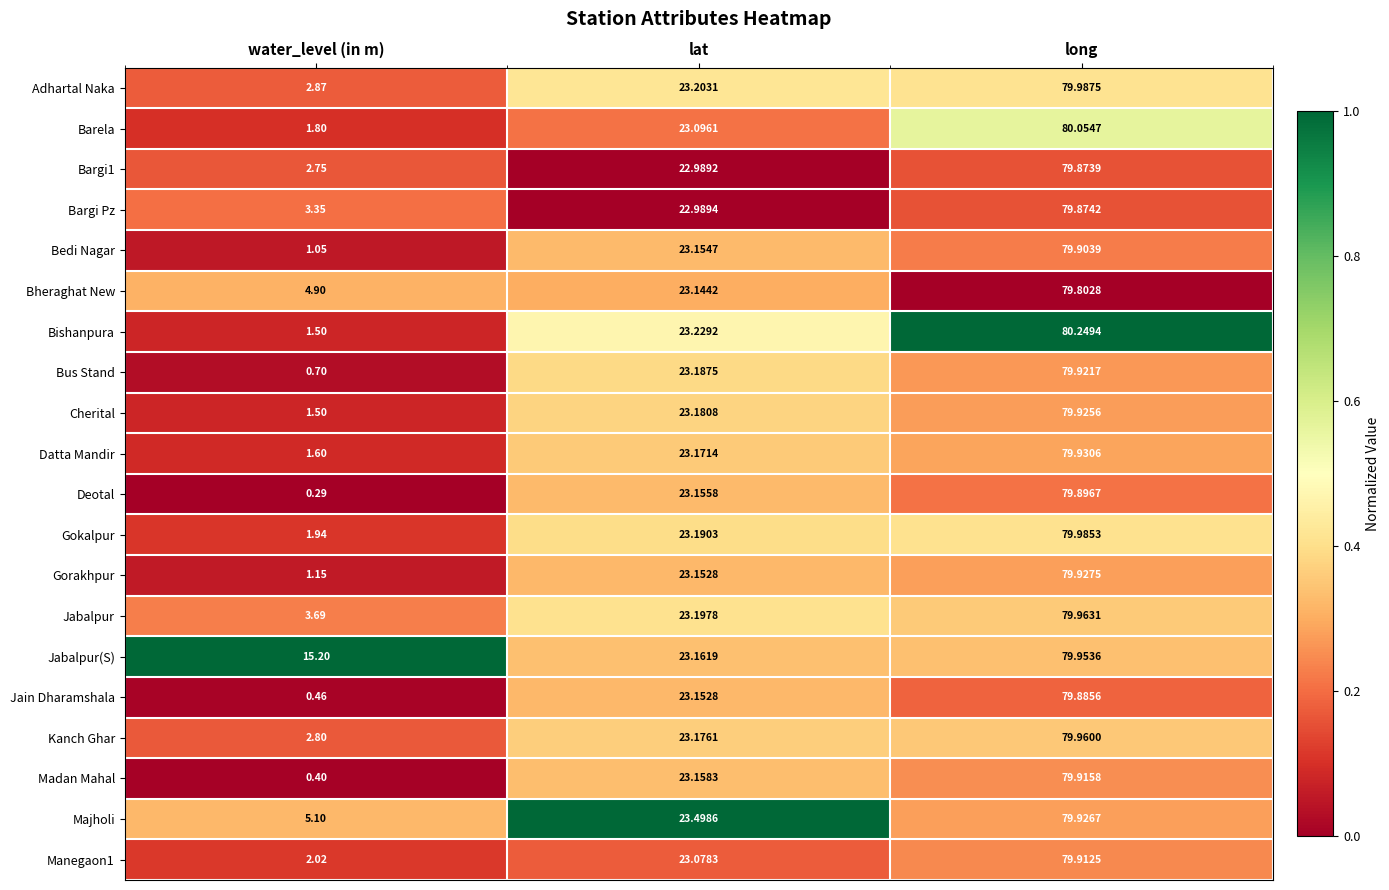

What is the greatest value displayed?

80.2